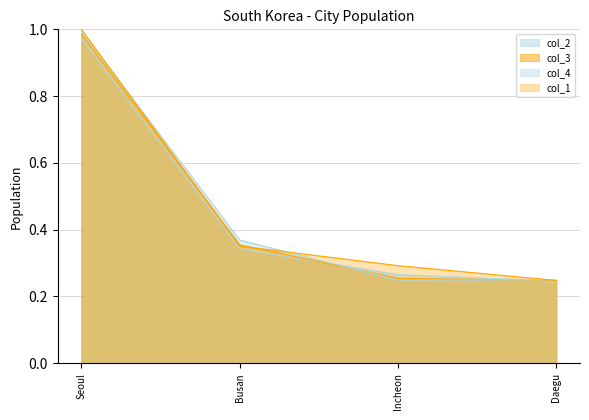

How many distinct data groups are displayed?

4